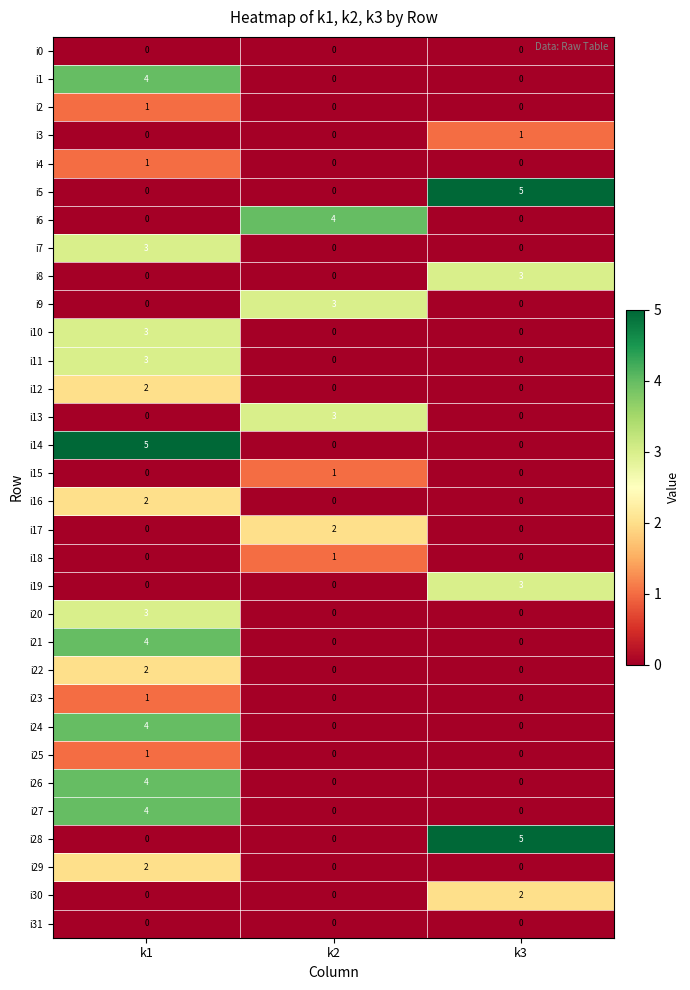

The i31 series shows 0 at k2. True or false?

True